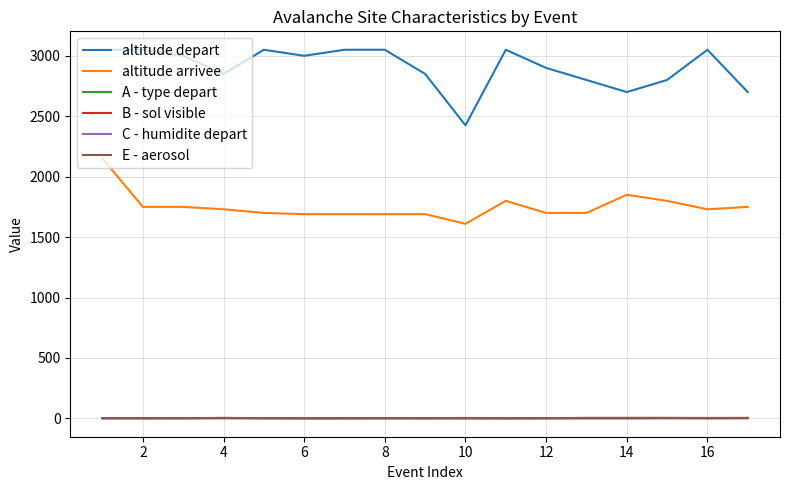

True or false: altitude depart and altitude arrivee cross at least once.

False